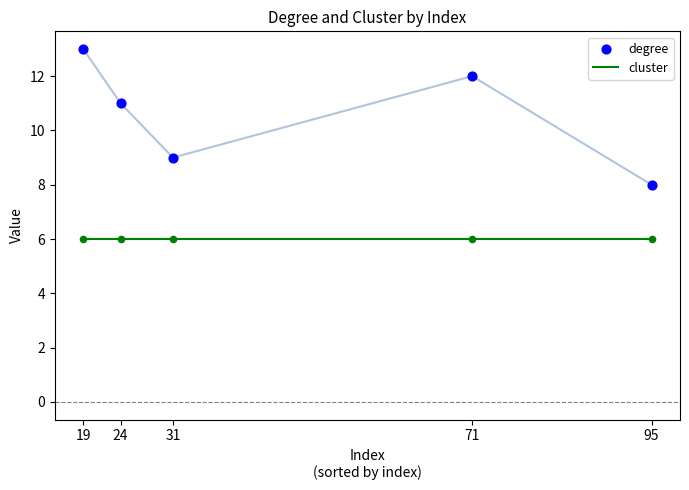

Which series contains the lowest Y value?

cluster